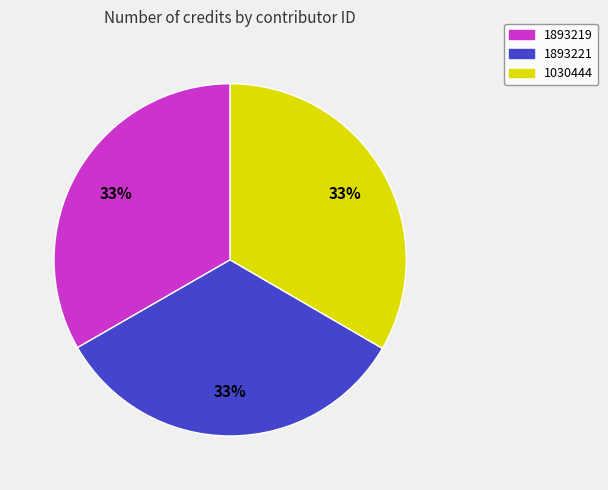

Approximately how many times larger is the value at 1893221 compared to 1030444?

1.0